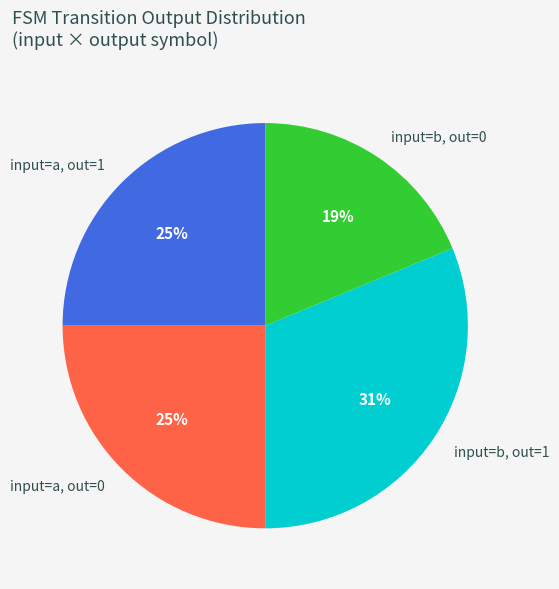

Is it true that input=a, out=1 is 25% of the pie?

True